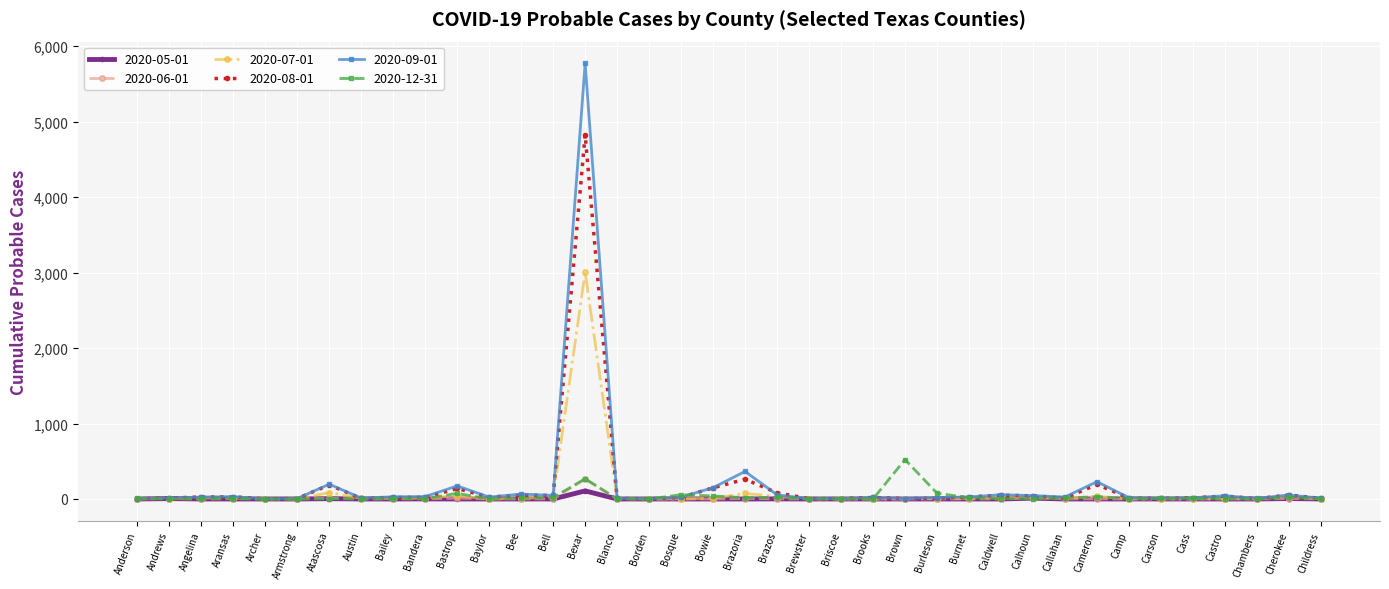

How many distinct data groups are displayed?

6